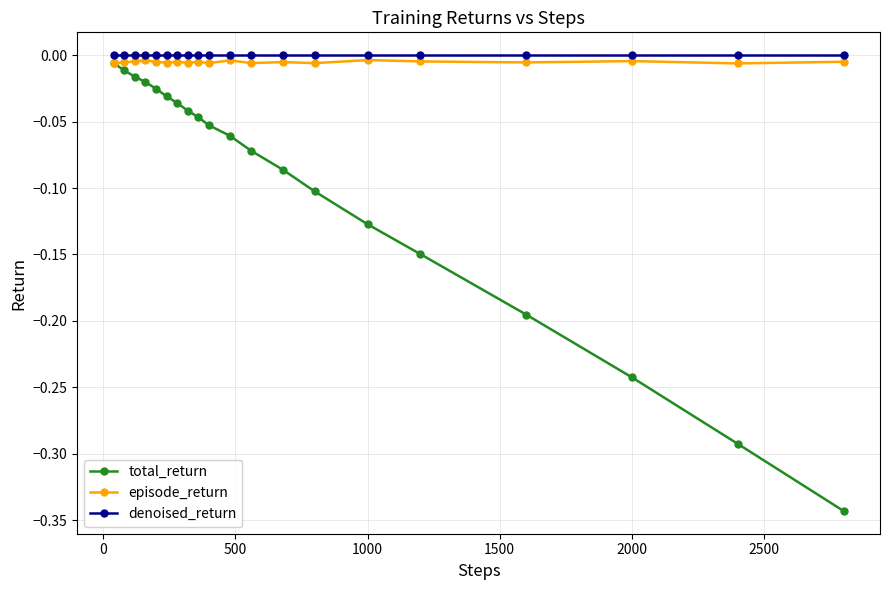

Which series has the largest range (max minus min)?

total_return